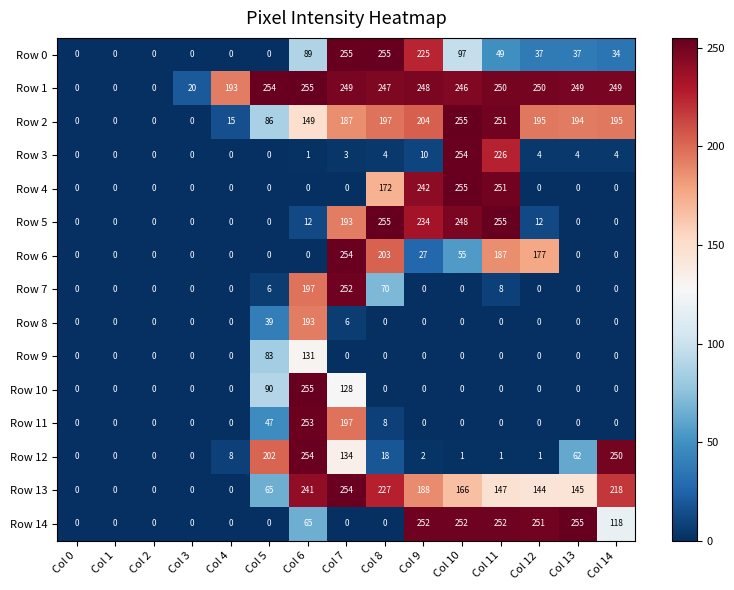

The Row 5 series shows 0 at Col 14. True or false?

True